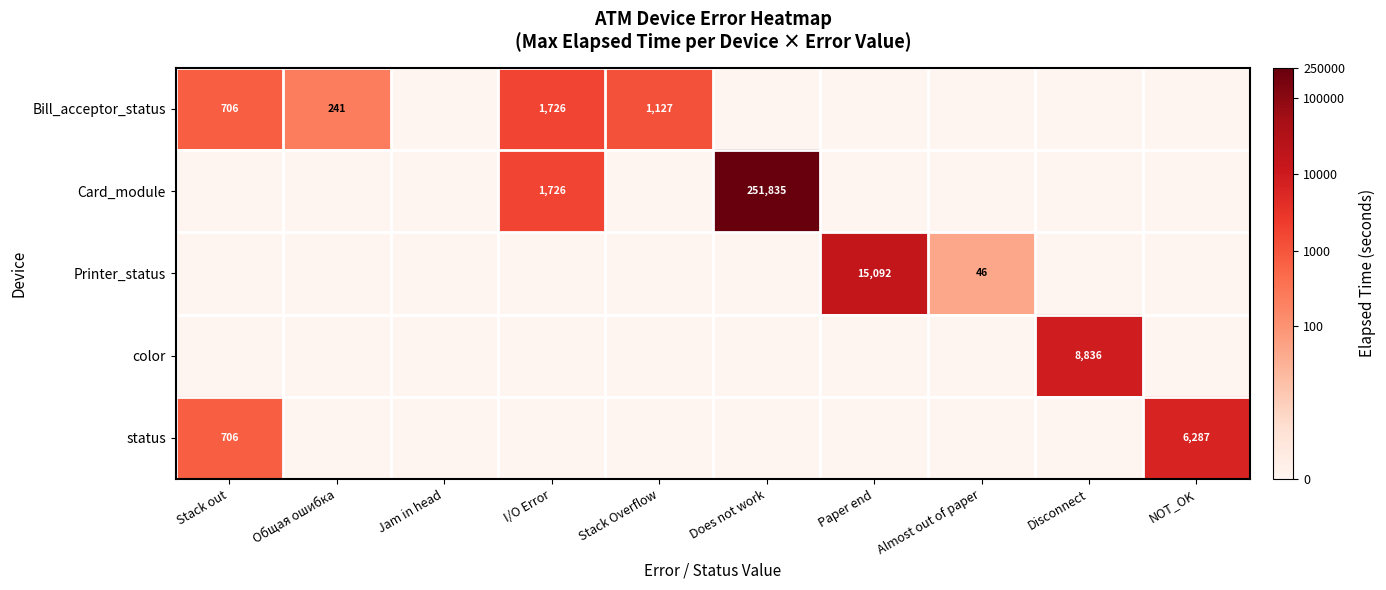

The value of status at Stack out is 280. True or false?

False